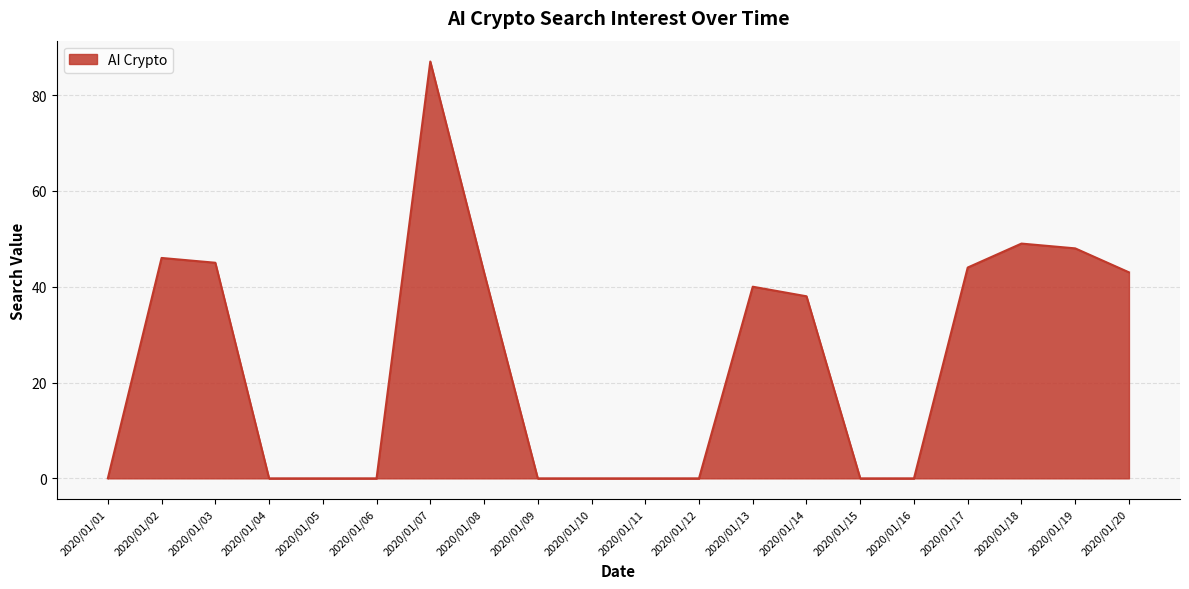

The value at 2020/01/05 is 0. True or false?

True